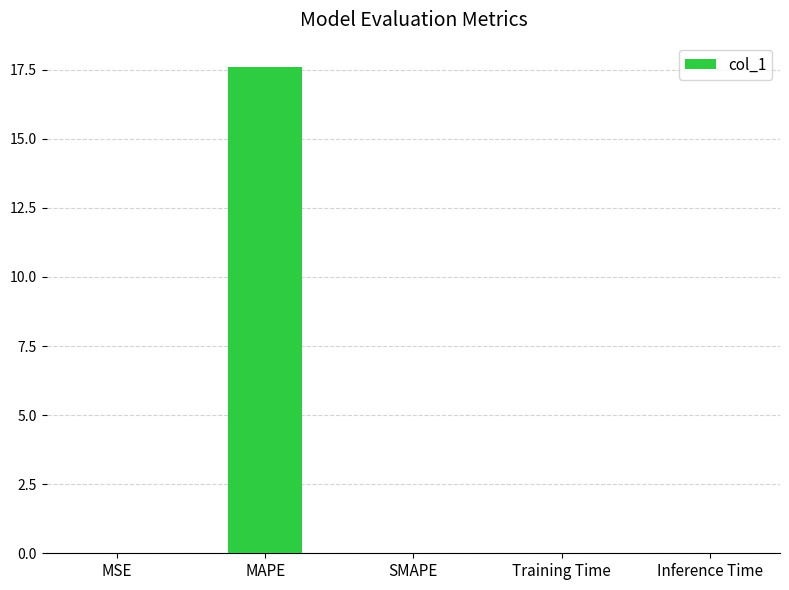

What is the sum of all values?

17.6